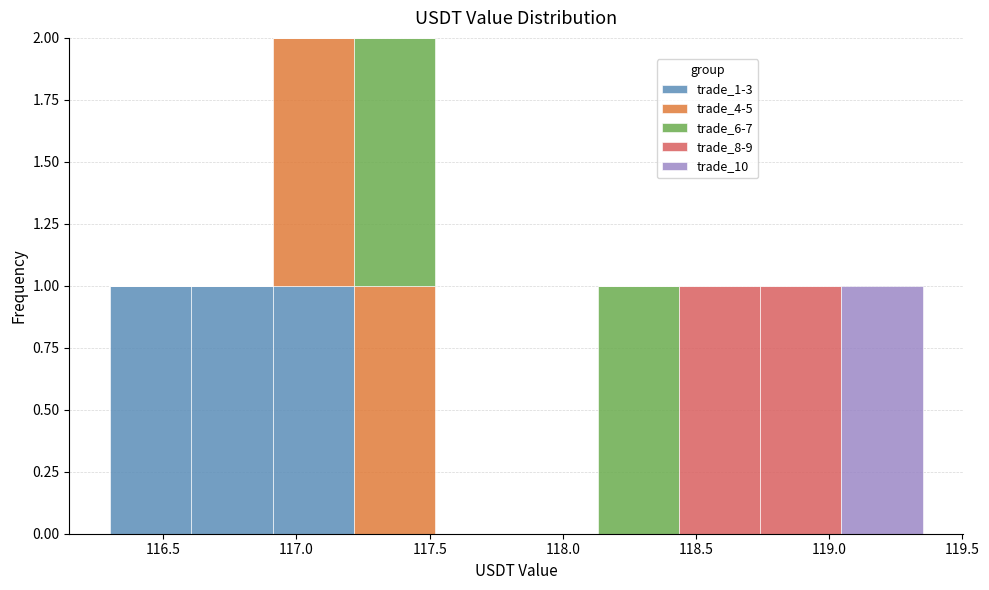

Reading left to right, list every stacked bar in this chart as the range it spans on the x-axis followed by its total height. Neither the bar edges nor the heights are printed on the chart, so give them approximately, as read against the axes.

116.300 to 116.605: 1
116.605 to 116.910: 1
116.910 to 117.215: 2
117.215 to 117.520: 2
117.520 to 117.825: 0
117.825 to 118.130: 0
118.130 to 118.435: 1
118.435 to 118.740: 1
118.740 to 119.045: 1
119.045 to 119.350: 1